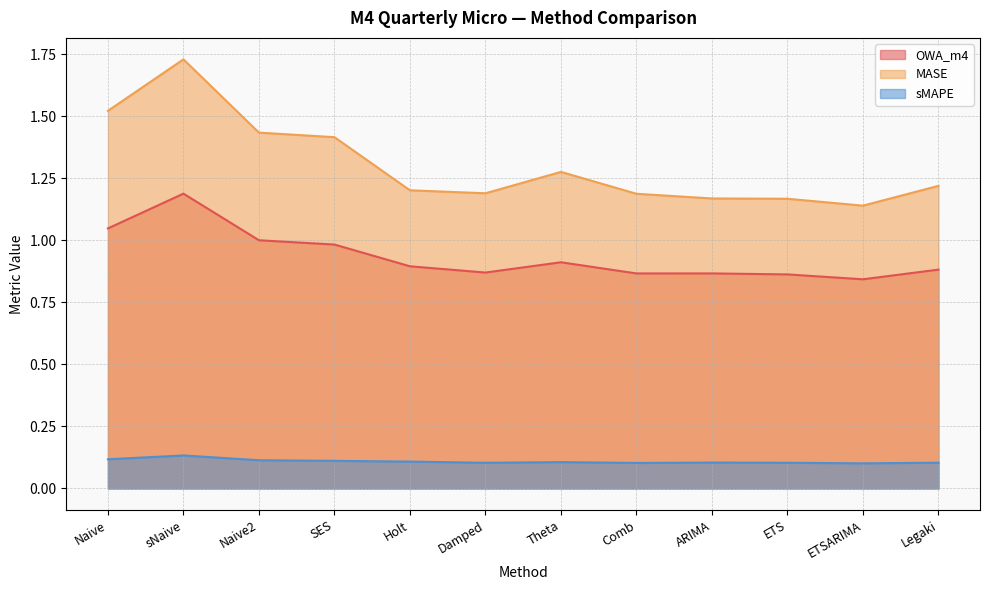

What is the label of the 1st point from the right?

Legaki